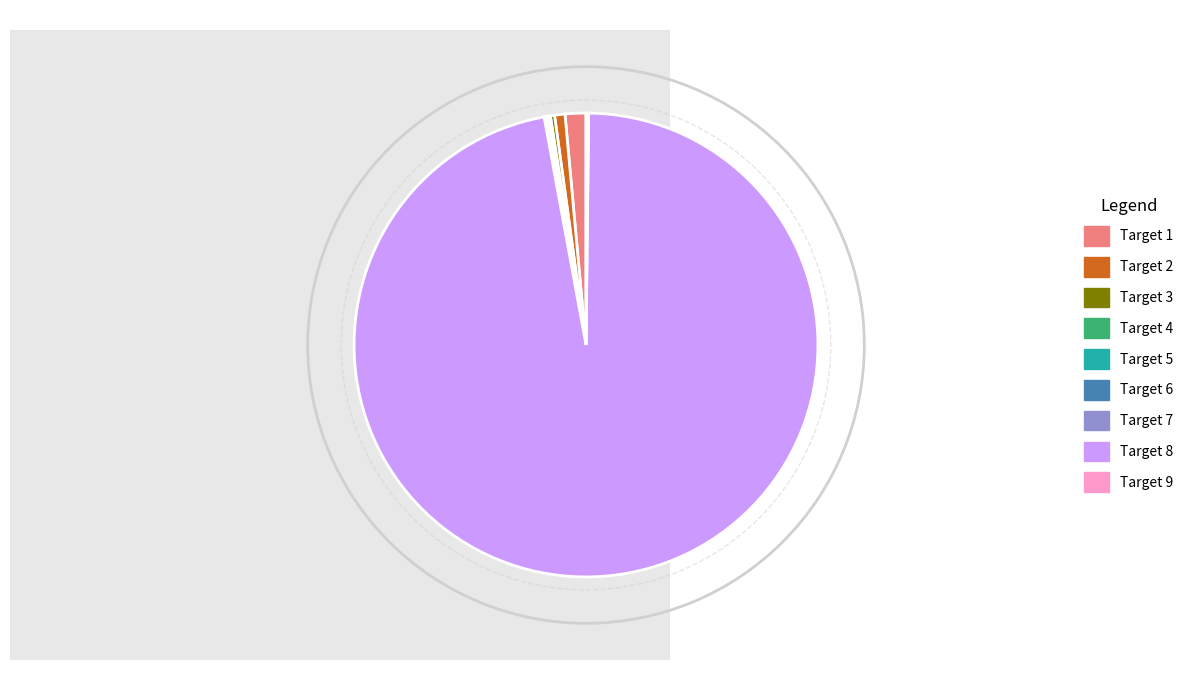

Between Target 2 and Target 1, which is larger?

Target 1